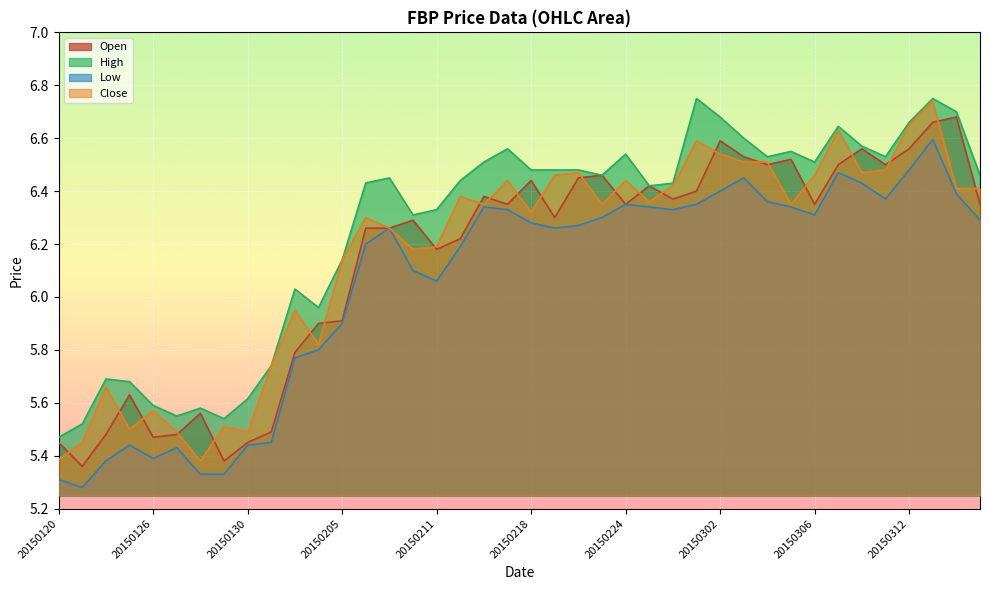

Which series has the largest total across all categories?

High